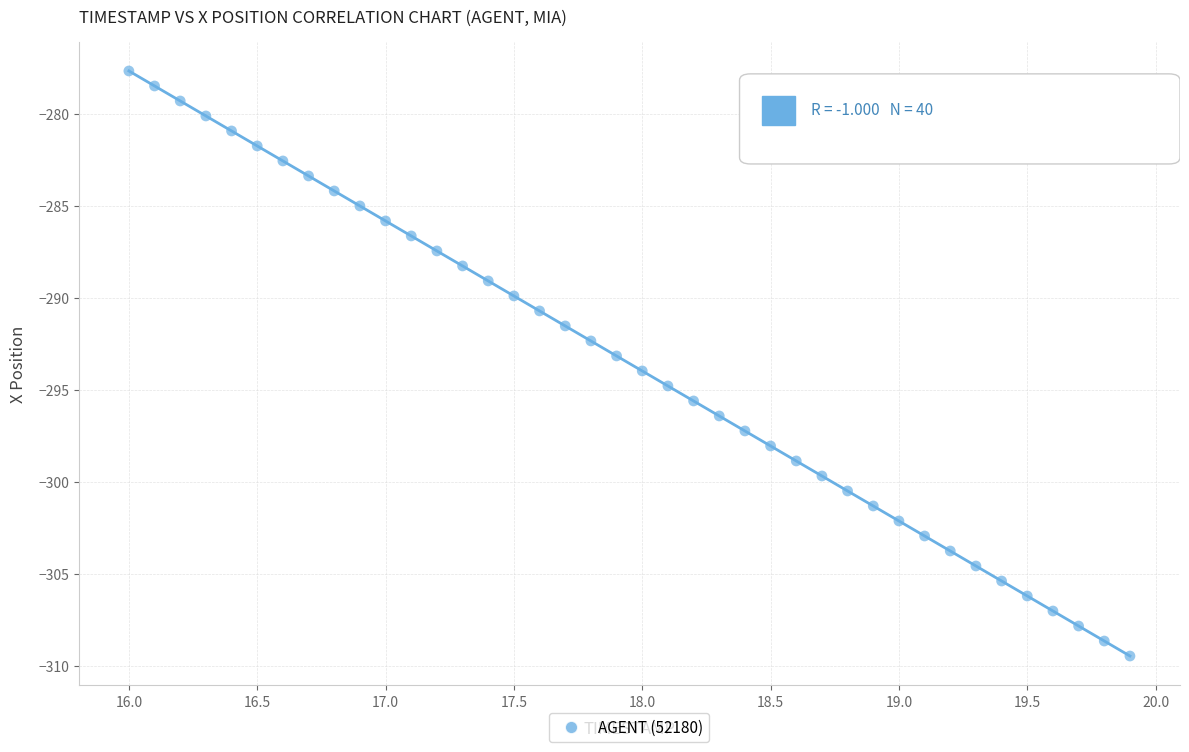

What is the range of Y values (max minus min)?

31.8